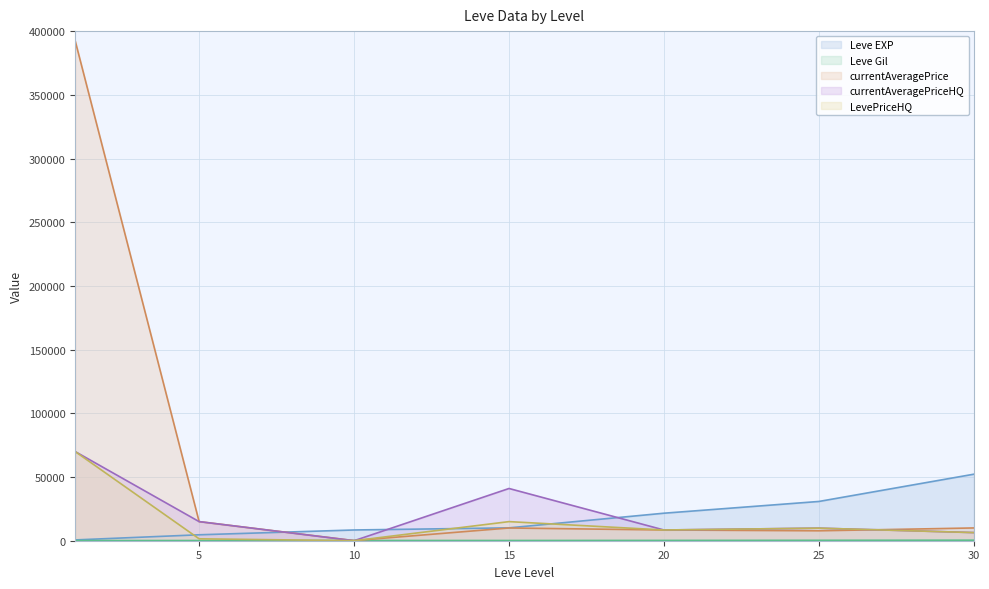

At 5, list the series in order from smallest to largest.

Leve Gil, LevePriceHQ, Leve EXP, currentAveragePrice, currentAveragePriceHQ